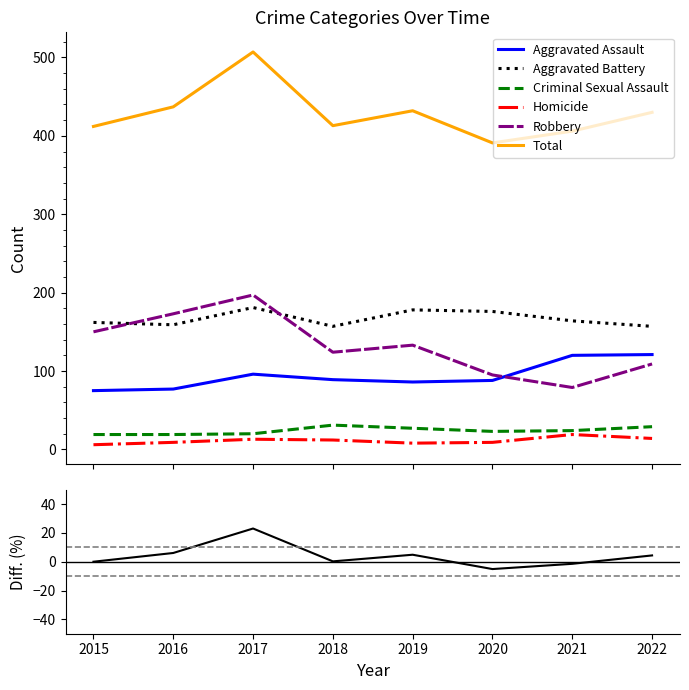

List the labels in order of Robbery value, smallest first.

2021, 2020, 2022, 2018, 2019, 2015, 2016, 2017